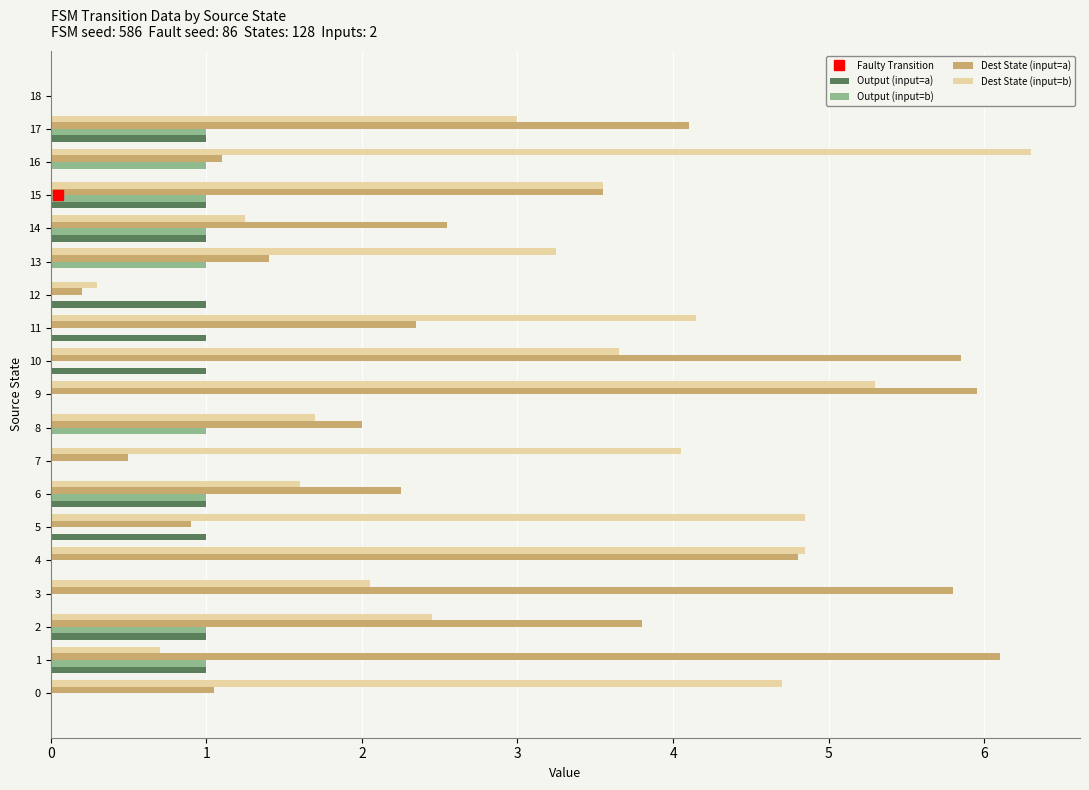

At which category is the sum across all series the highest?

9